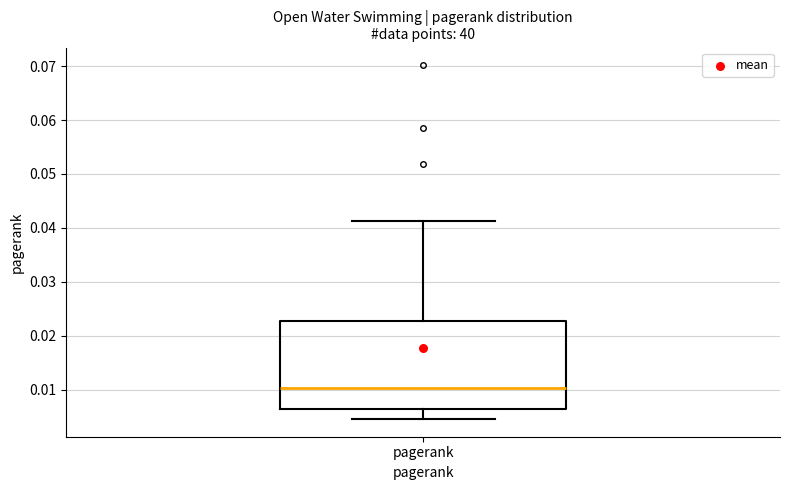

Read this box plot against the y-axis: the position of the median line, the range covered by the box, and the ends of both whiskers. The values are not printed on the chart, so give them approximately, as read against the axis.

median 0.010, box 0.006 to 0.023, whiskers 0.005 to 0.041